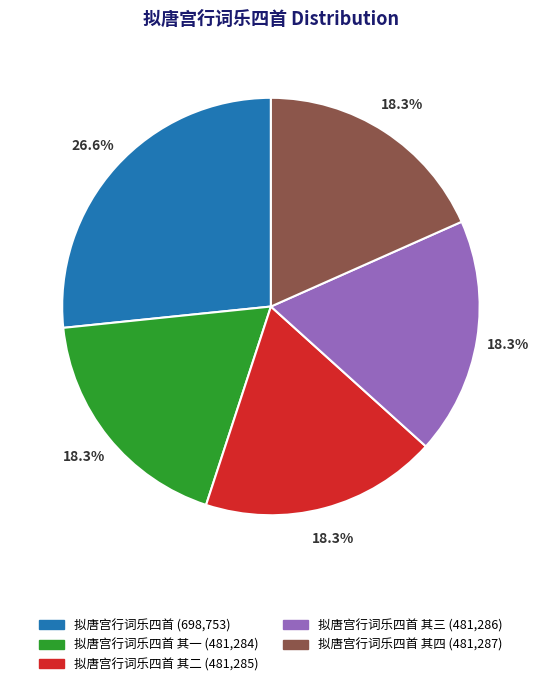

Is there any slice that represents more than half of the pie?

No